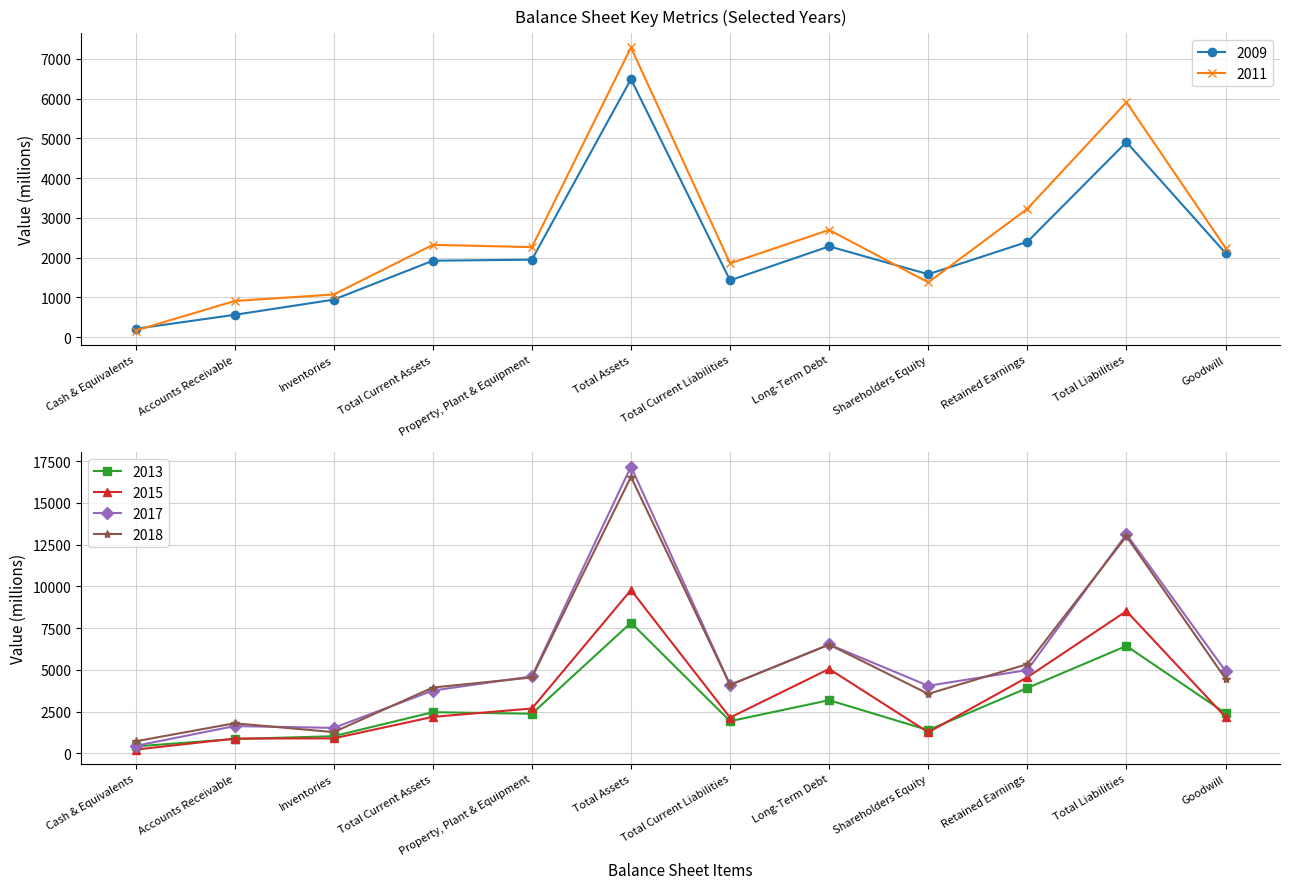

Rank the categories by 2013 value from lowest to highest.

Cash & Equivalents, Accounts Receivable, Inventories, Shareholders Equity, Total Current Liabilities, Property, Plant & Equipment, Goodwill, Total Current Assets, Long-Term Debt, Retained Earnings, Total Liabilities, Total Assets